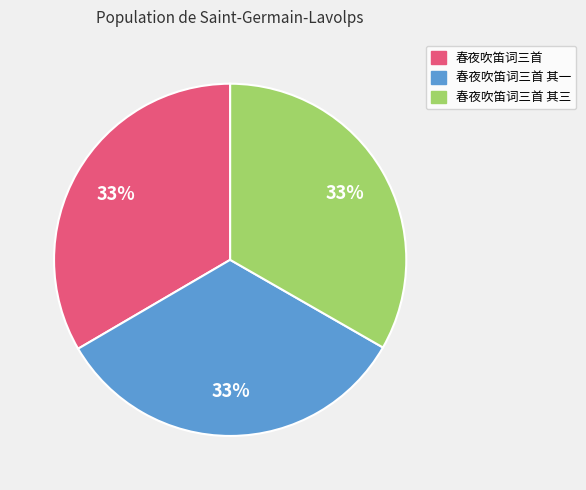

What percentage is the 春夜吹笛词三首 slice, to the nearest percent?

33%